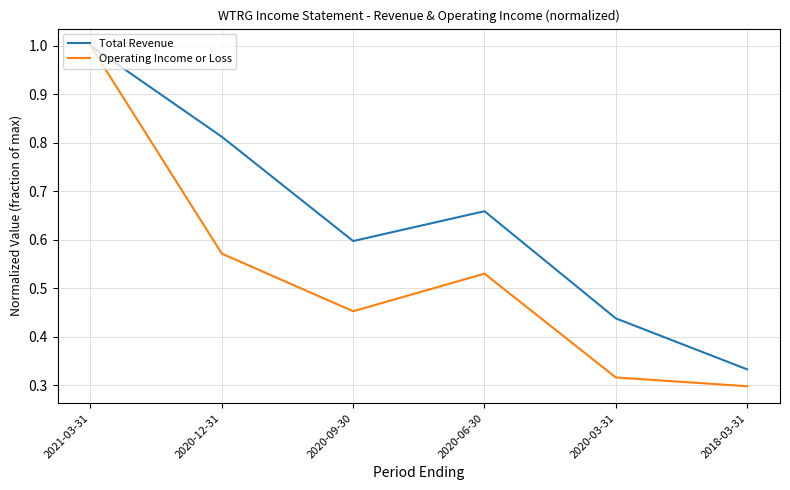

What is the total value across all series at 2020-09-30?

1.0